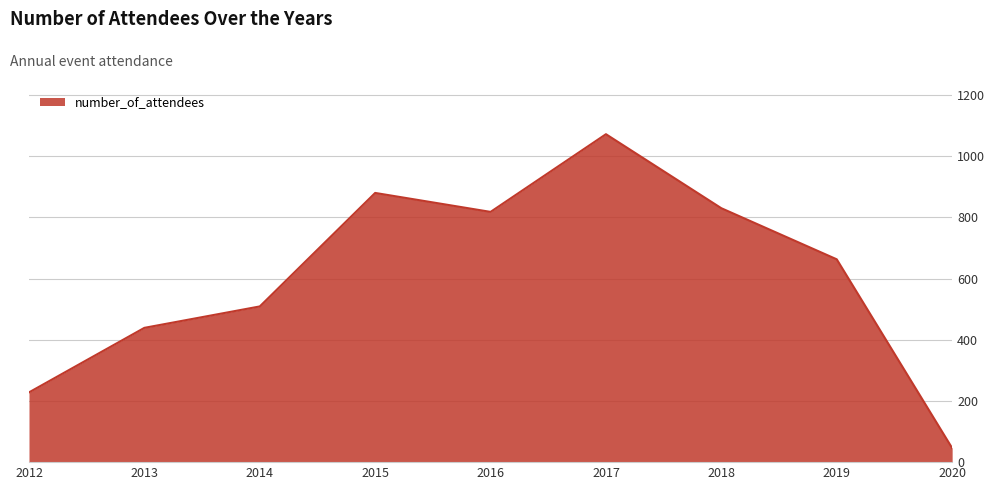

The chart shows a value of 439 at 2013. True or false?

True